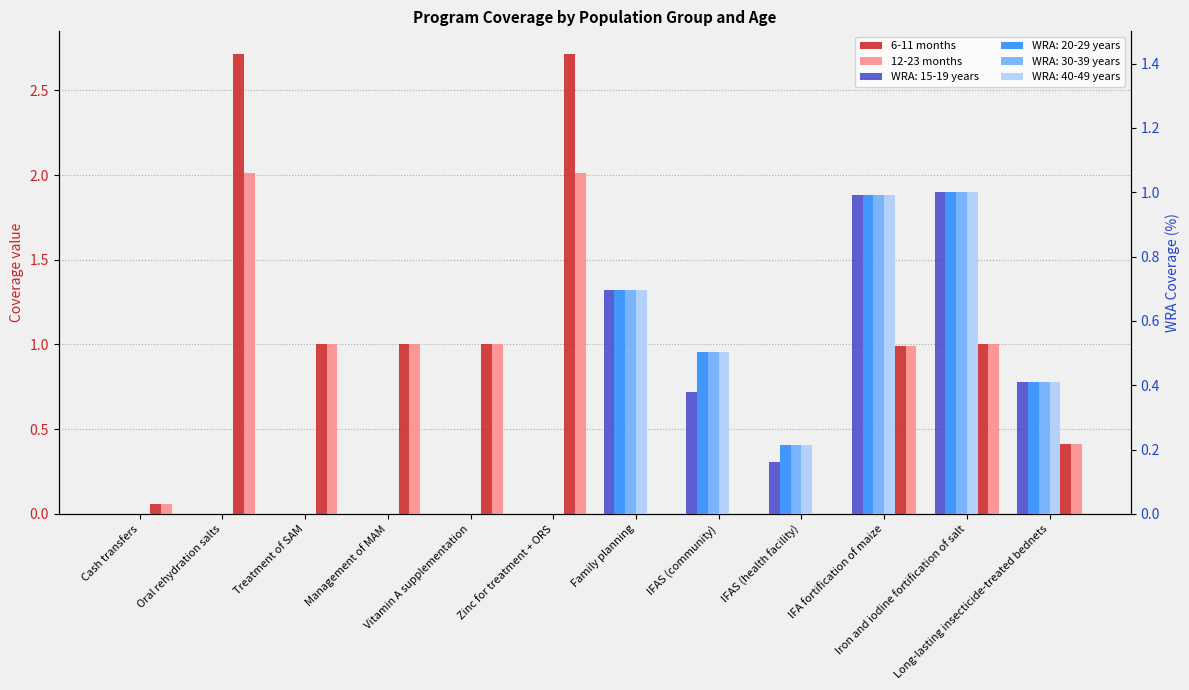

How many groups of bars are there?

12